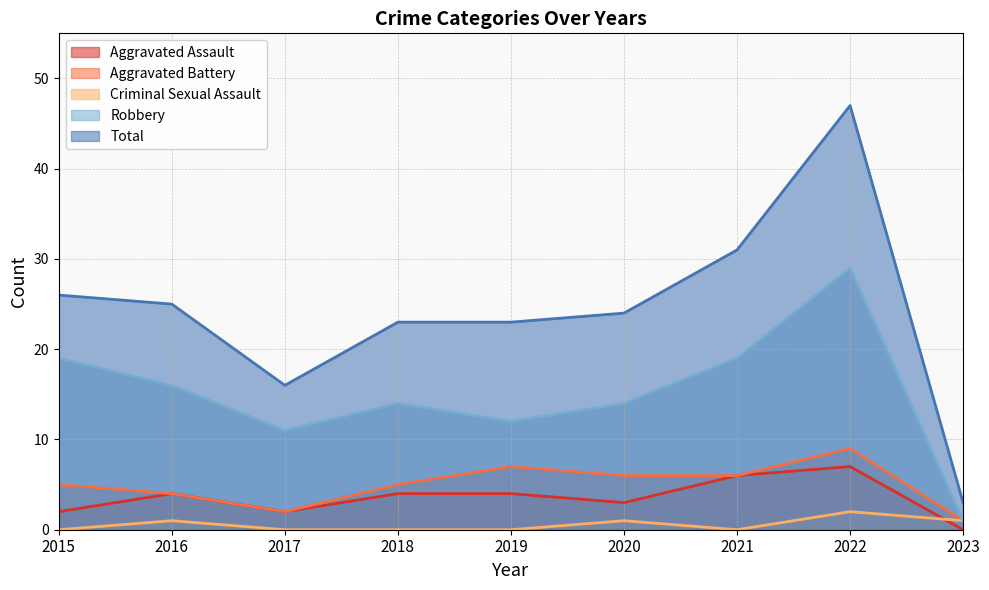

True or false: Total has more than 0 points higher than both neighbors.

True